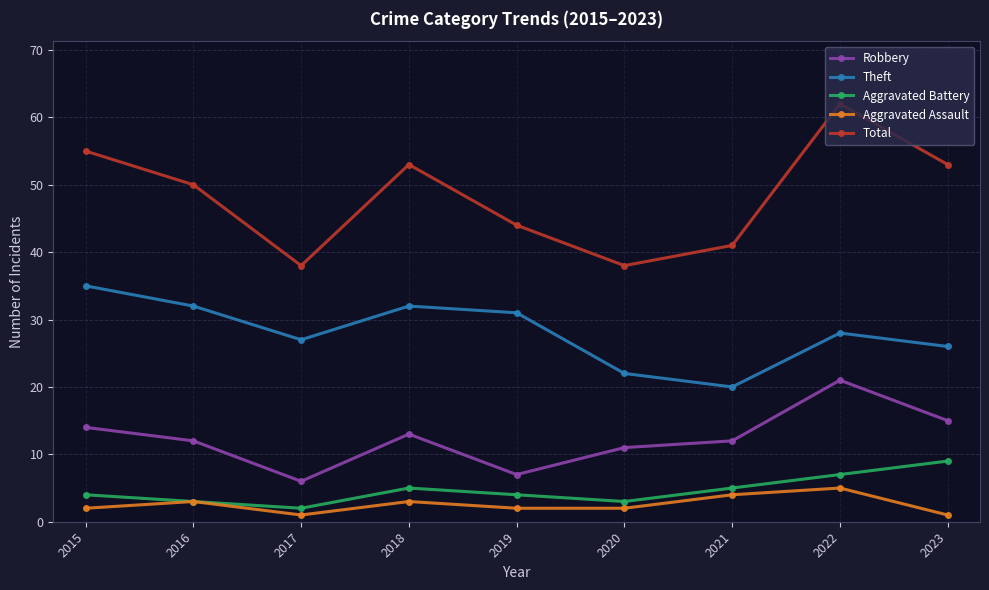

At how many categories does at least one series exceed 12?

9